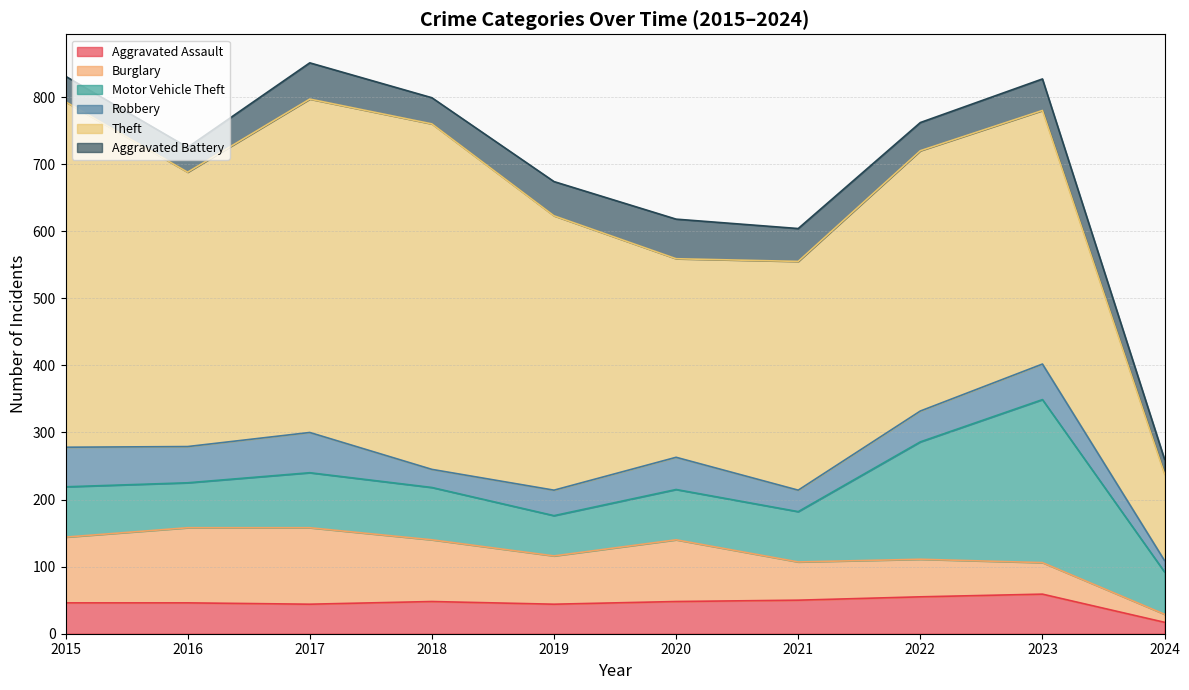

What is the difference between the second highest and minimum values in the Aggravated Battery series?

32